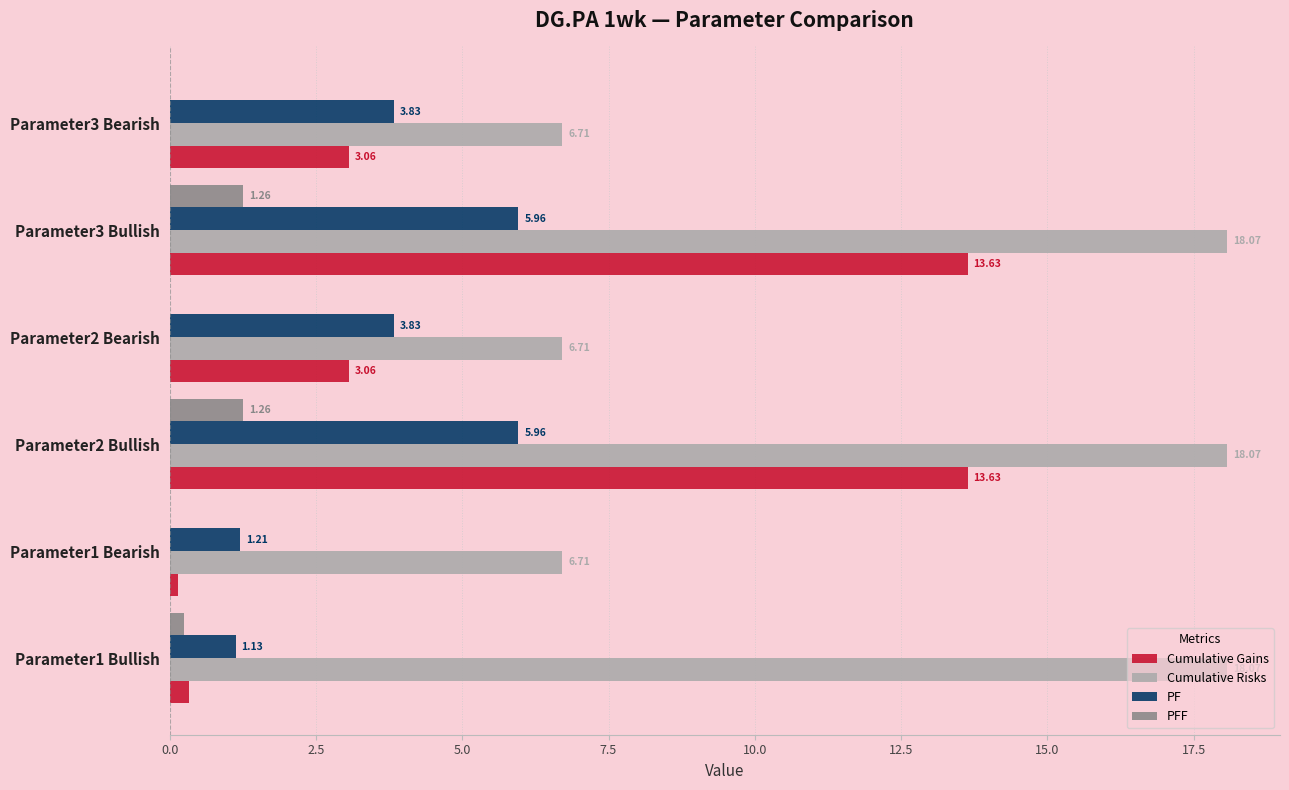

What is the sum of the PF values at Parameter2 Bearish and Parameter3 Bearish?

7.7